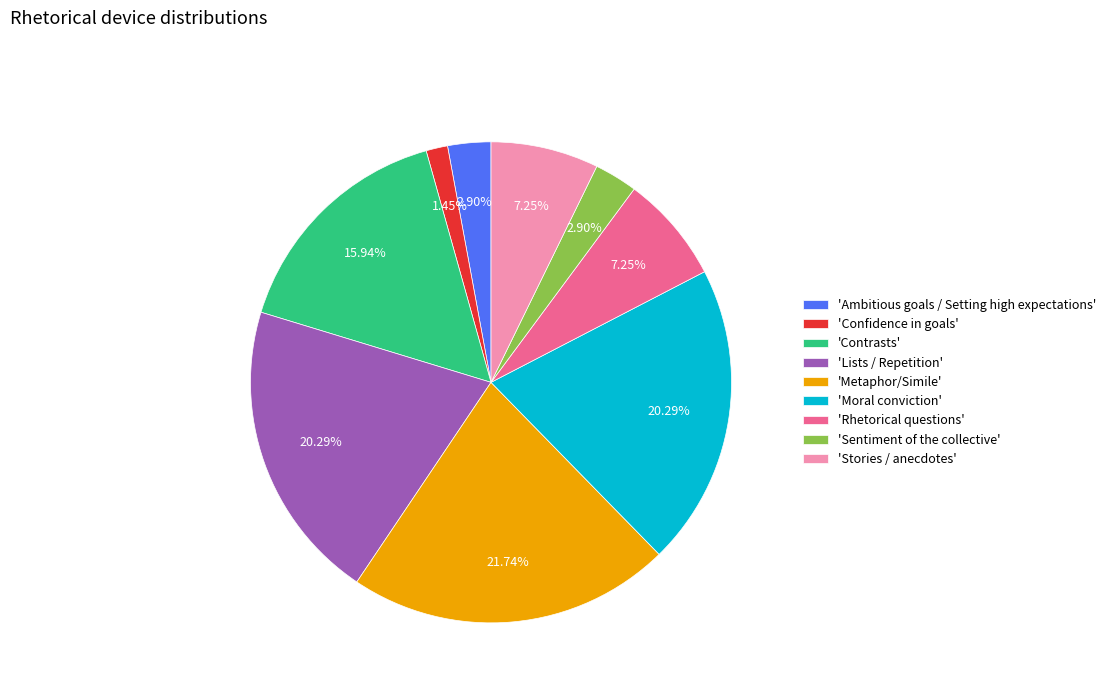

Is there a majority slice in this chart?

No